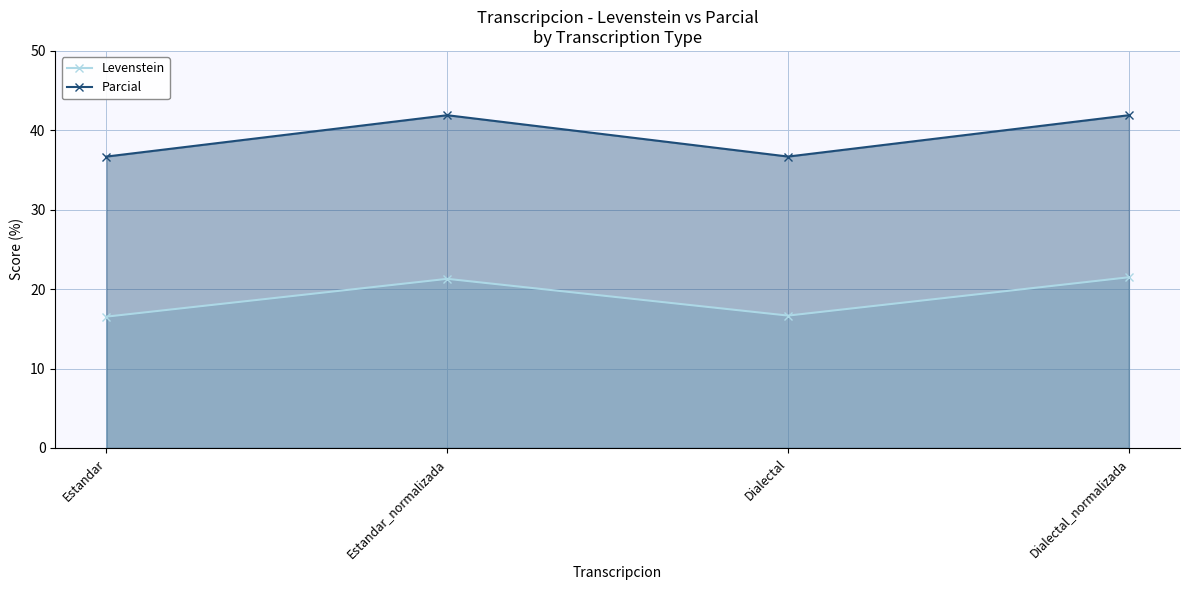

What position from the right is Estandar_normalizada?

3